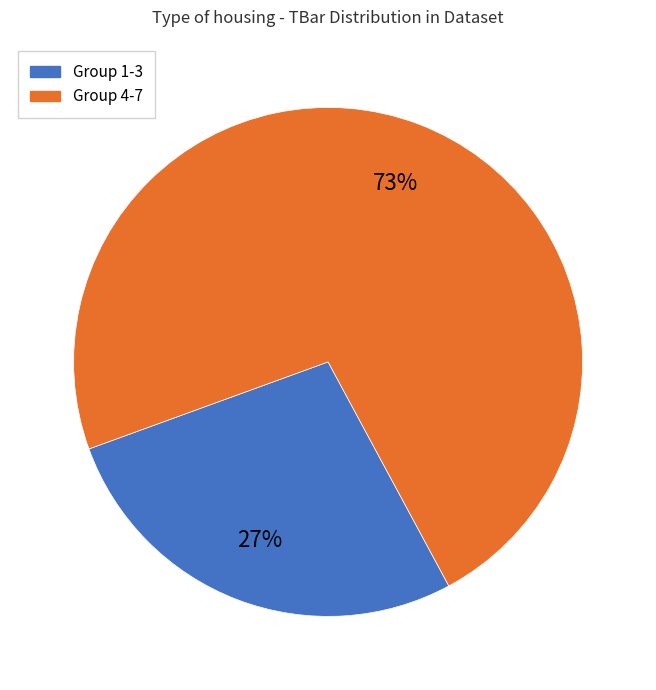

Combined, do Group 4-7 and Group 1-3 account for over 50%?

Yes